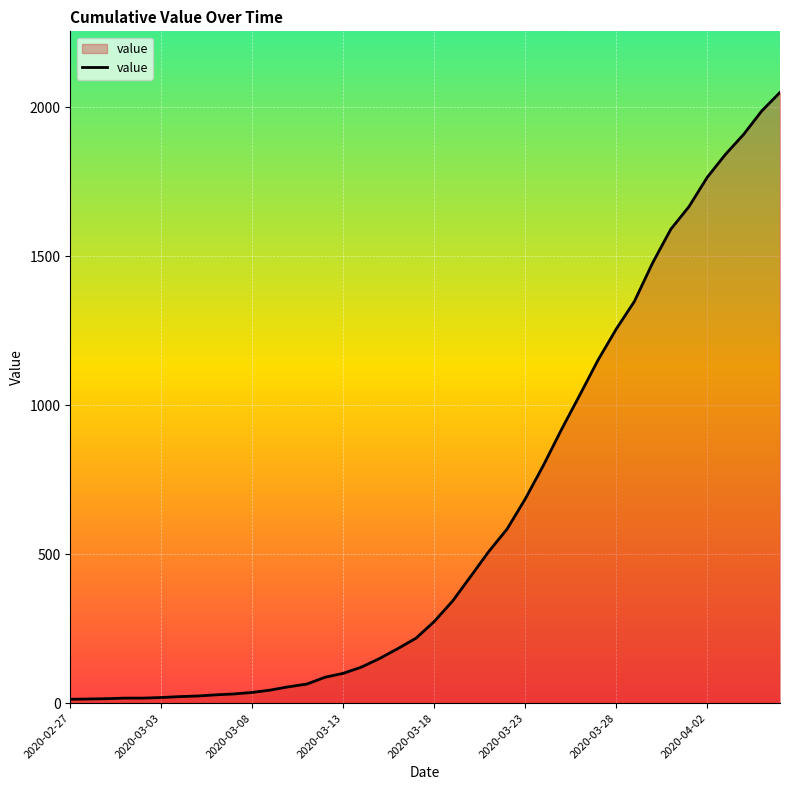

What is the maximum value shown in the chart?

2049